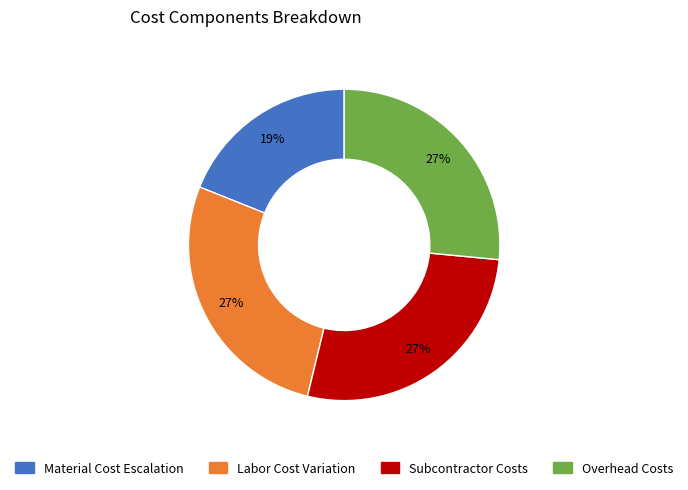

Which slice is the smallest?

Material Cost Escalation